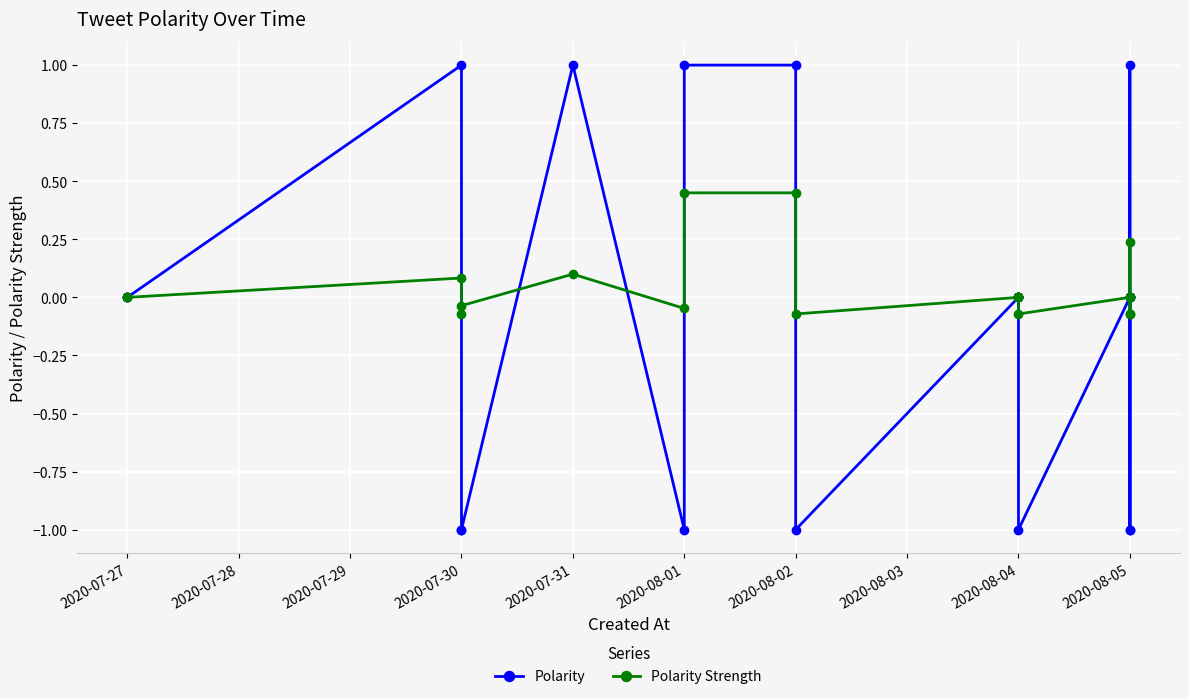

Reading right to left, list all the values displayed in this chart.

Polarity: -1.0	1.0	-1.0	0.0	0.0	0.0	-1.0	0.0	0.0	0.0	0.0	-1.0	1.0	1.0	-1.0	1.0	-1.0	-1.0	1.0	0.0	0.0
Polarity Strength: -0.1	0.2	-0.1	0.0	0.0	0.0	-0.1	0.0	0.0	0.0	0.0	-0.1	0.5	0.5	-0.0	0.1	-0.0	-0.1	0.1	0.0	0.0